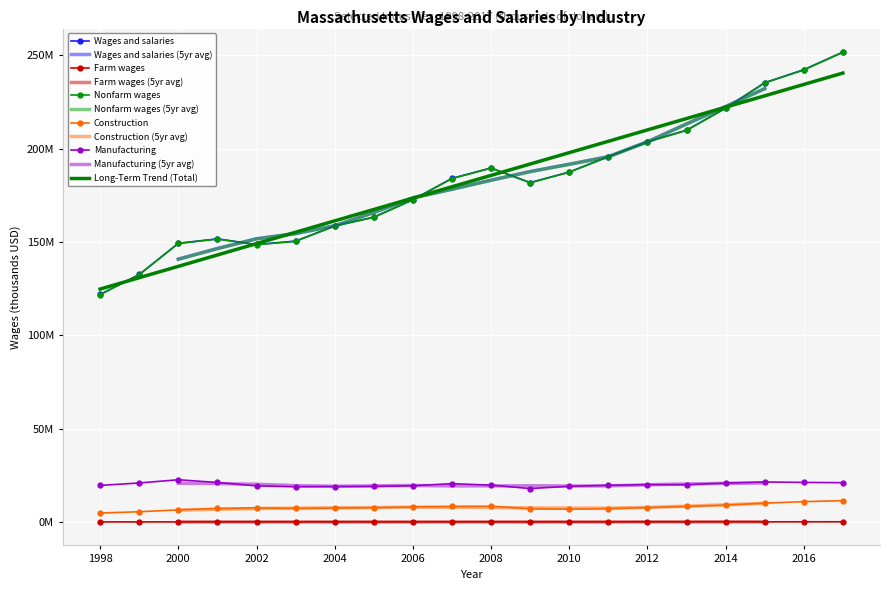

Reading left to right, extract all data points from this chart.

Wages and salaries: 121961433	132671526	149369747	151752080	148728167	150545491	158688618	163386967	172745510	184157030	189735975	181891252	187544777	195827015	203782010	209975913	221837152	235419759	242384464	251844339
Farm wages: 89573	81110	93610	95851	119497	107623	104885	84681	95011	110105	104836	100420	96063	84085	137457	141727	150022	125685	146495	151833
Nonfarm wages: 121871860	132590416	149276137	151656229	148608670	150437868	158583733	163302286	172650499	184046925	189631139	181790832	187448714	195742930	203644553	209834186	221687130	235294074	242237969	251692506
Construction: 4842558	5534734	6528778	7291104	7603530	7325707	7498569	7703323	8083787	8358931	8463603	7112815	6887273	7228268	7757313	8373375	9095046	10154682	10932339	11476132
Manufacturing: 19641882	20958304	22670501	21213157	19404724	18930168	19050031	19107181	19483584	20575562	19796924	17968543	19153077	19714482	20053067	20025185	20903980	21476506	21248688	21105701